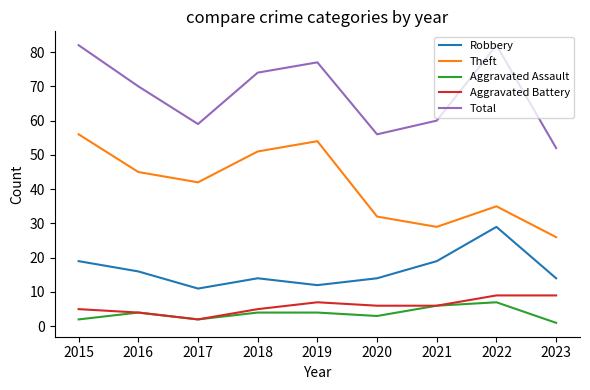

Which series has the largest total across all categories?

Total